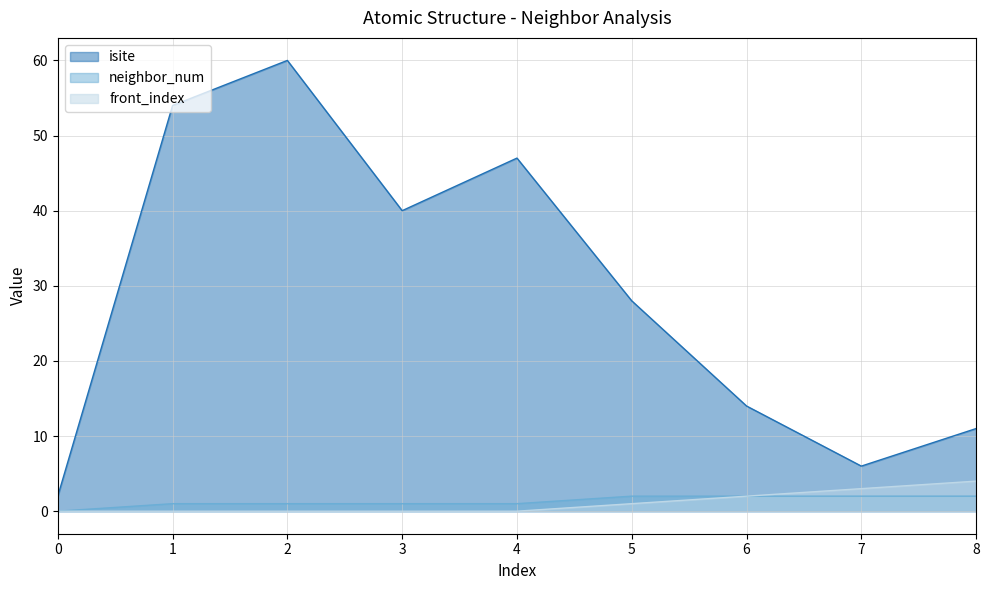

The front_index series shows 0 at 3. True or false?

True